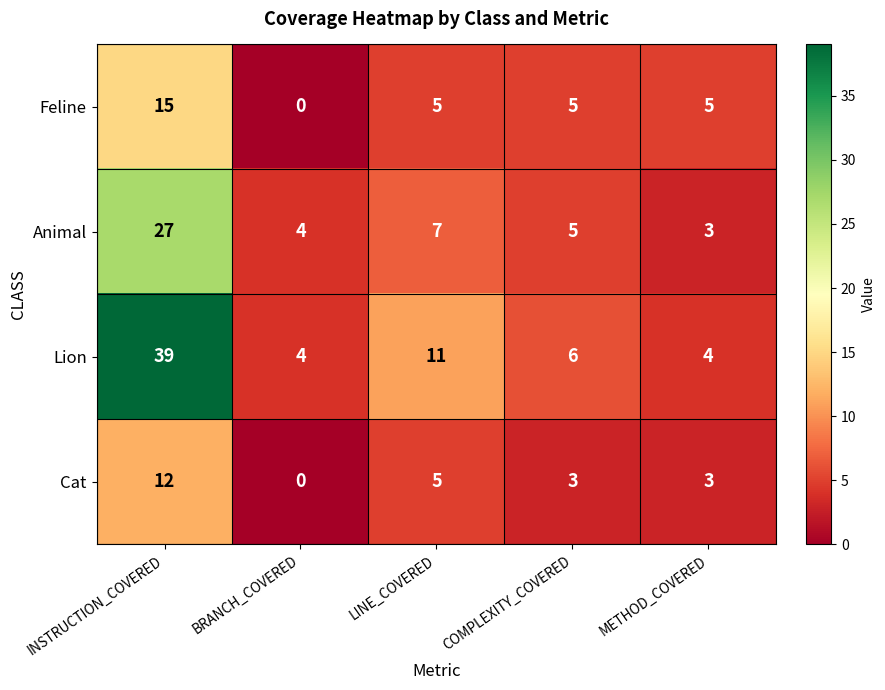

What is the difference between the highest and lowest values at BRANCH_COVERED?

4